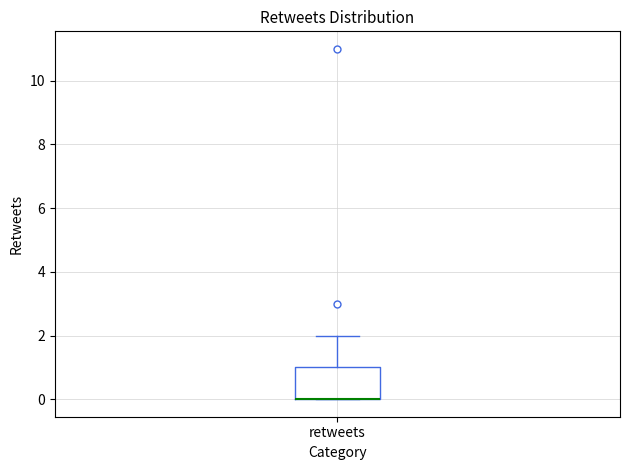

Read this box plot against the y-axis: the position of the median line, the range covered by the box, and the ends of both whiskers. The values are not printed on the chart, so give them approximately, as read against the axis.

median 0 (drawn on the box's lower edge), box 0 to 1, whiskers 0 to 2